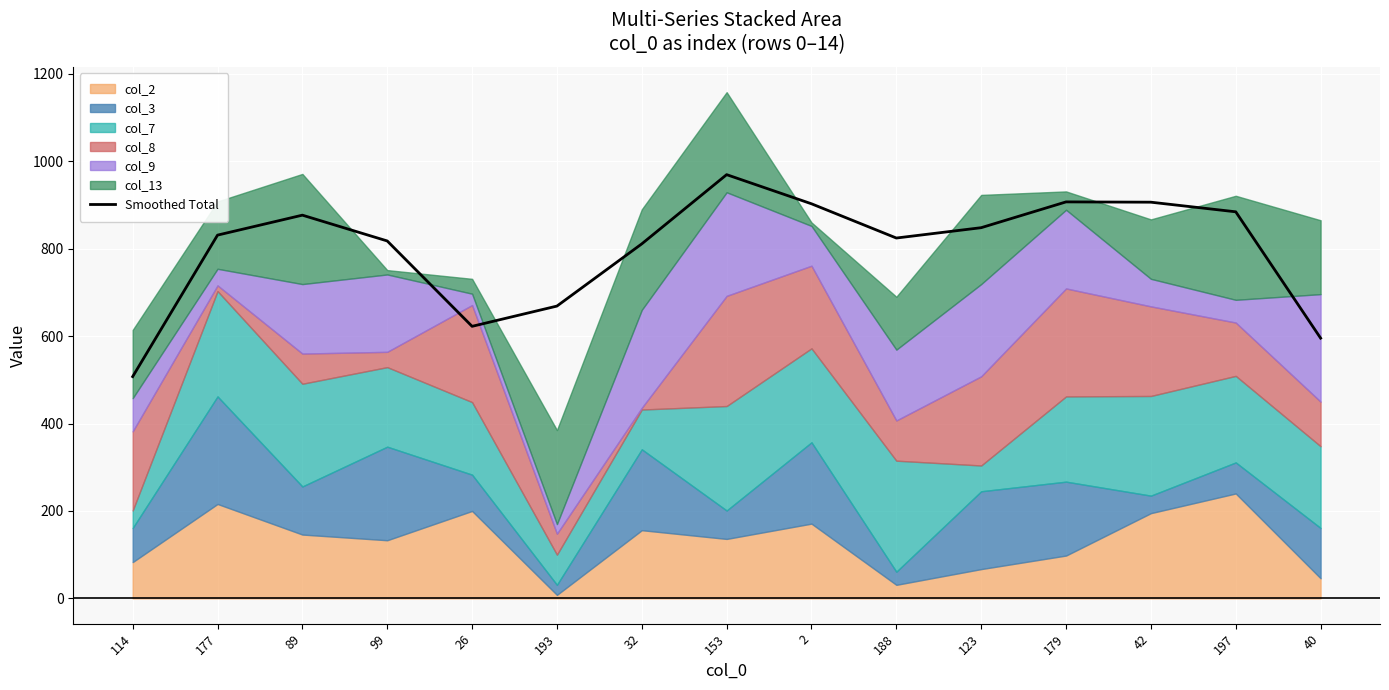

What is the value of the 14th point from the left?

884.3